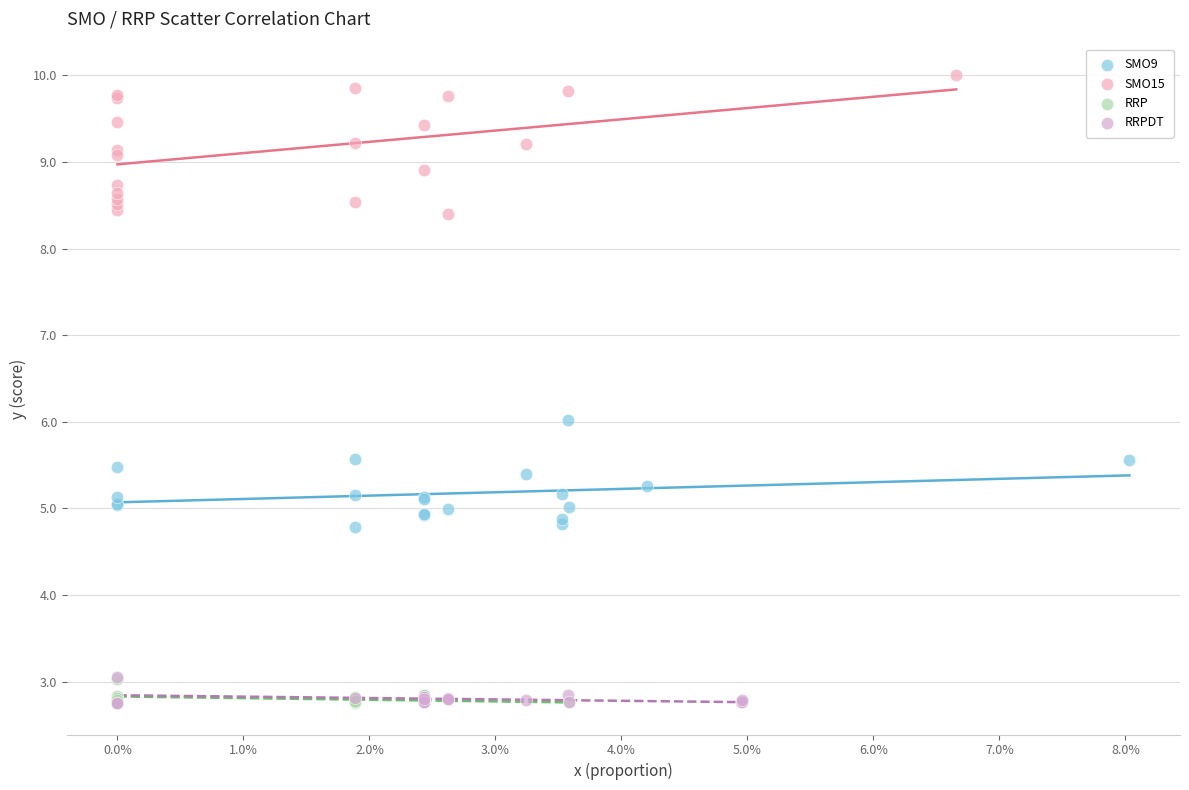

Which series reaches the maximum Y coordinate?

SMO15